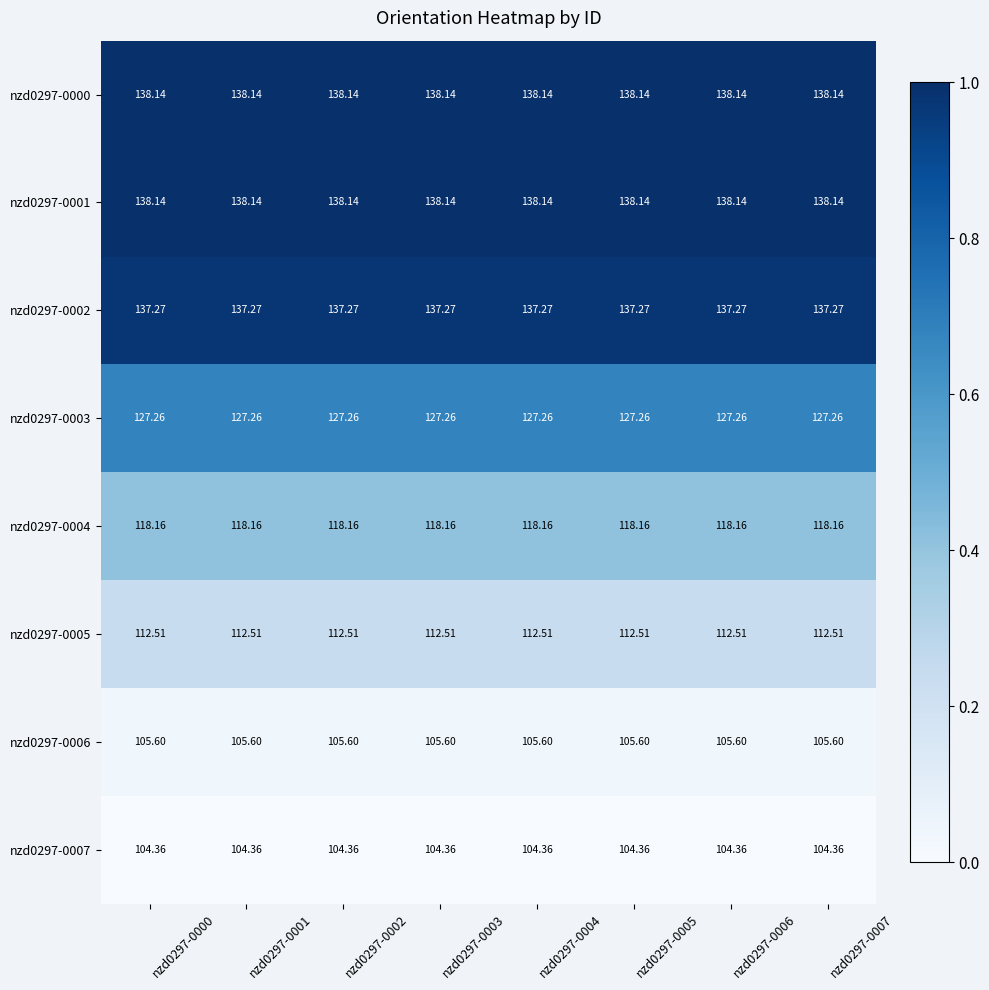

What is the total value across all series at nzd0297-0006?

981.4